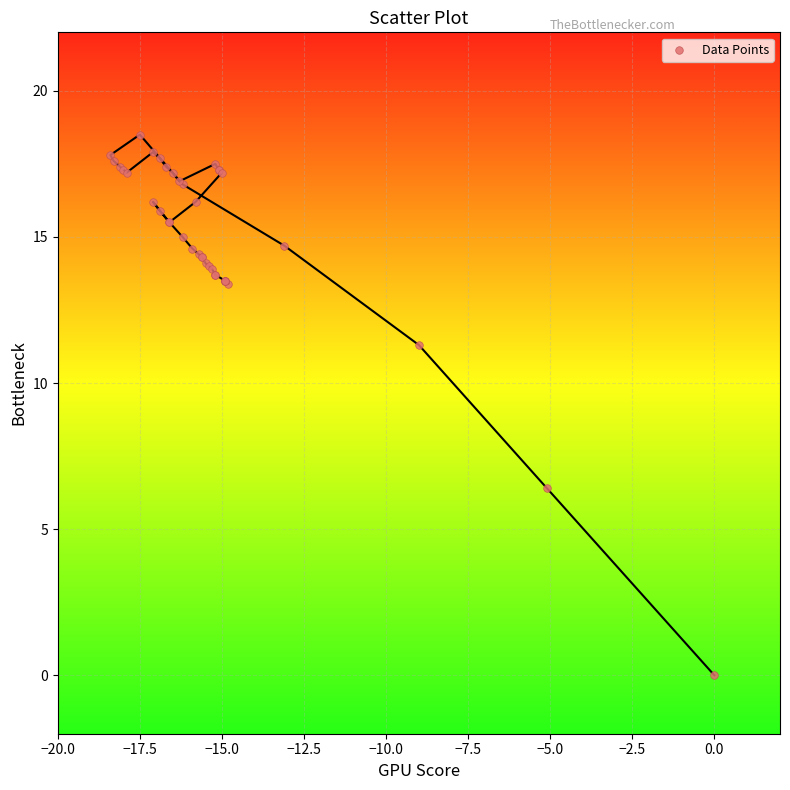

What Y value in the scatter plot is closest to 9?

11.3